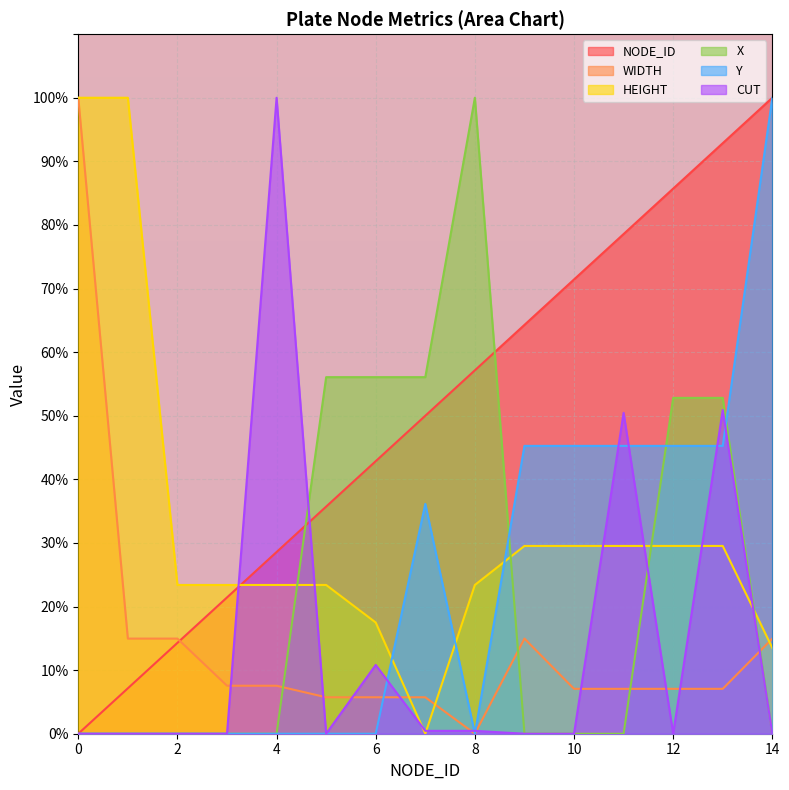

Which series has the largest total across all categories?

NODE_ID